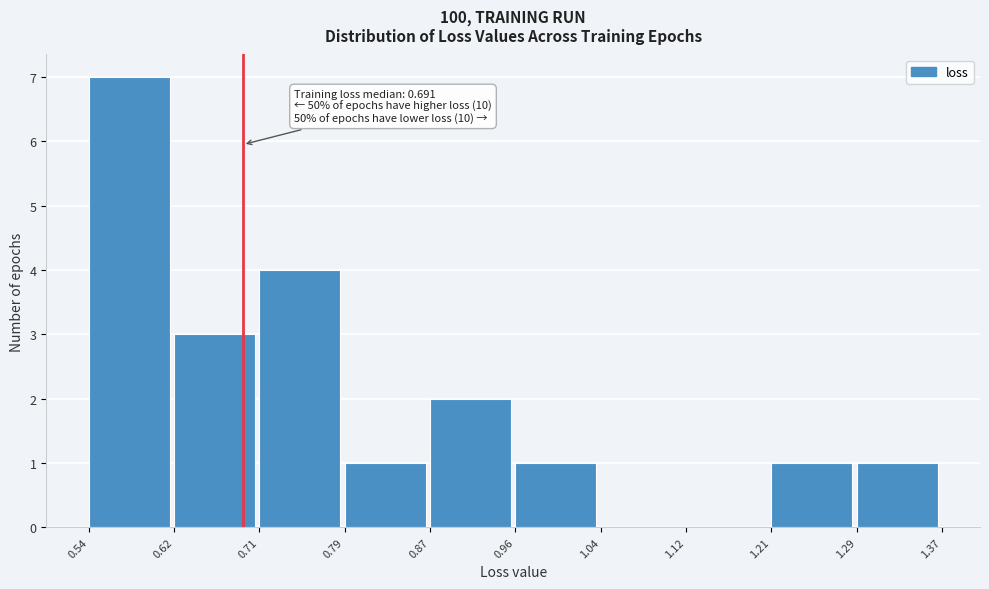

Which range on the x-axis has the tallest bar?

0.54 to 0.62